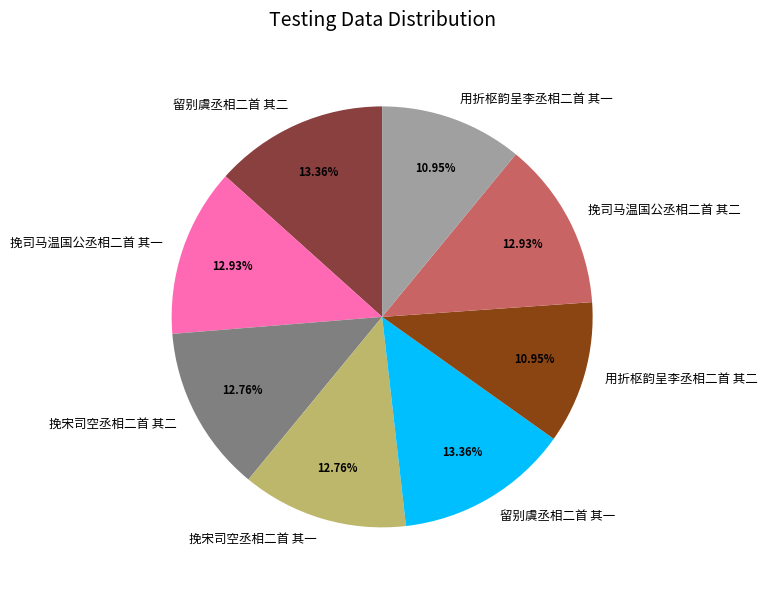

True or false: 用折枢韵呈李丞相二首 其二 accounts for 1% of the total.

False